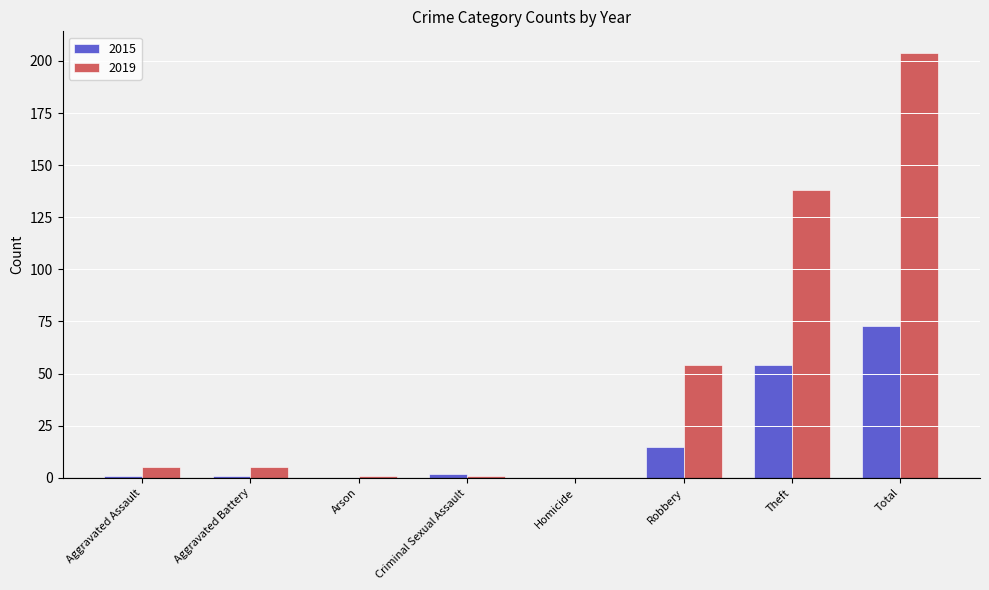

At which category is the sum across all series the highest?

Total